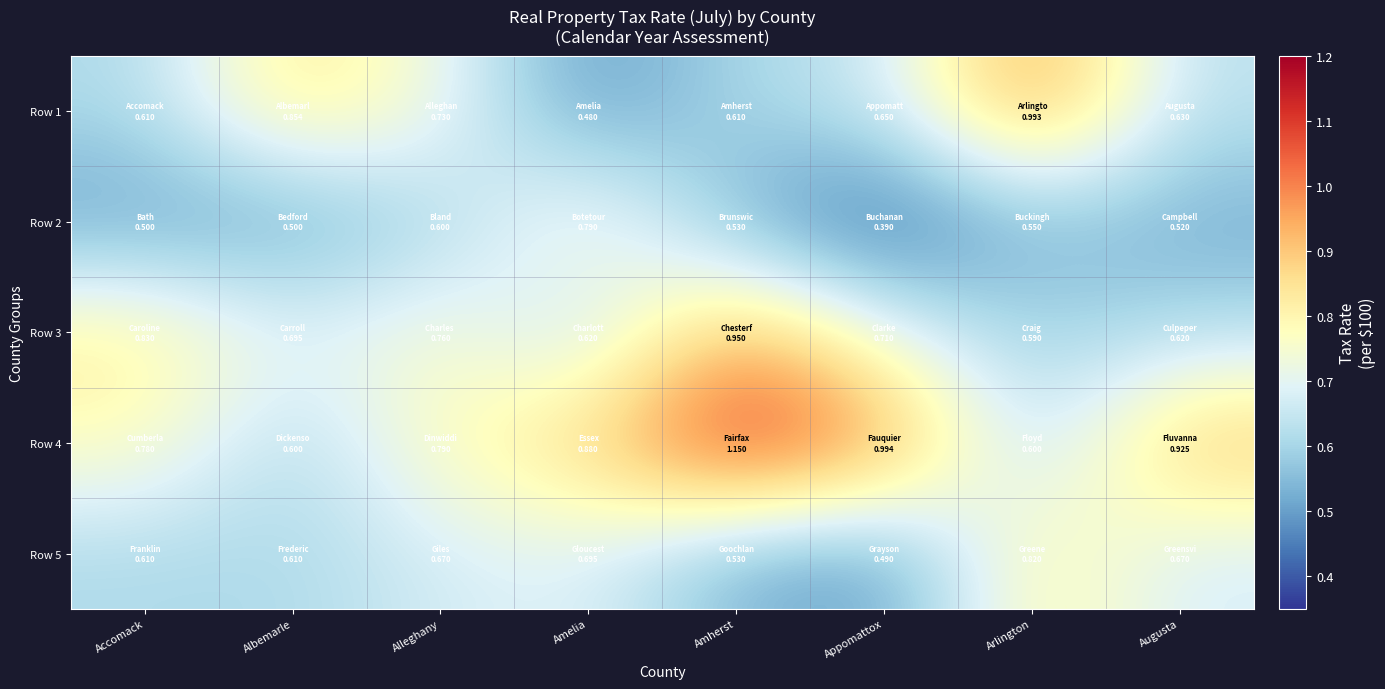

At which category is the sum across all series the highest?

Amherst